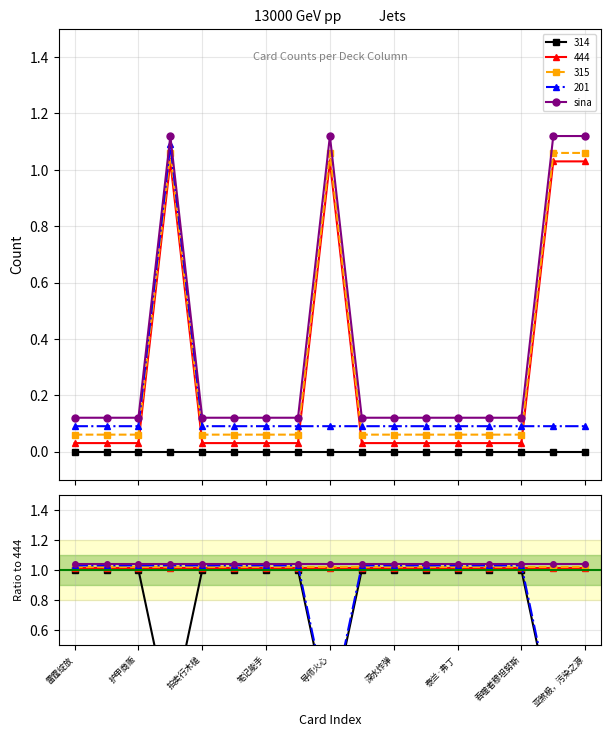

Which series has the largest range (max minus min)?

444